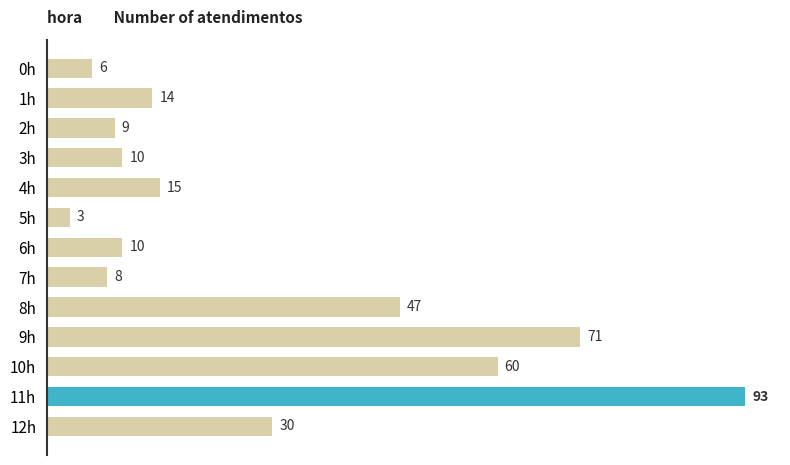

The value at 11h is 128. True or false?

False